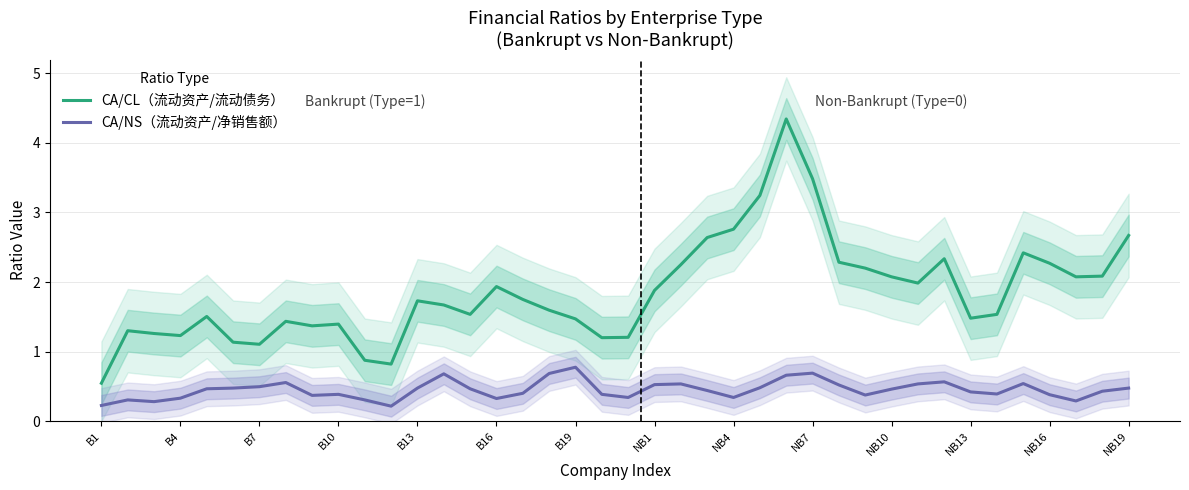

The CA/CL（流动资产/流动债务） series shows 1.9 at B10. True or false?

False